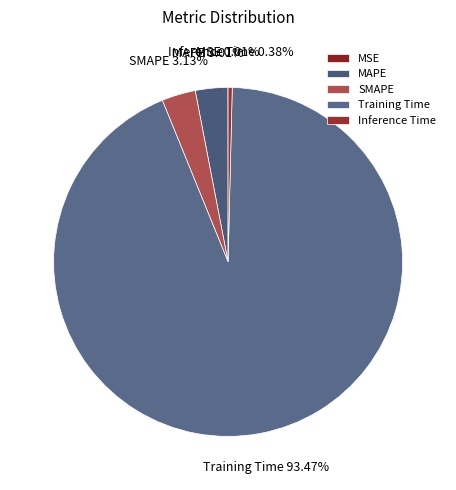

Which slice is the largest?

Training Time